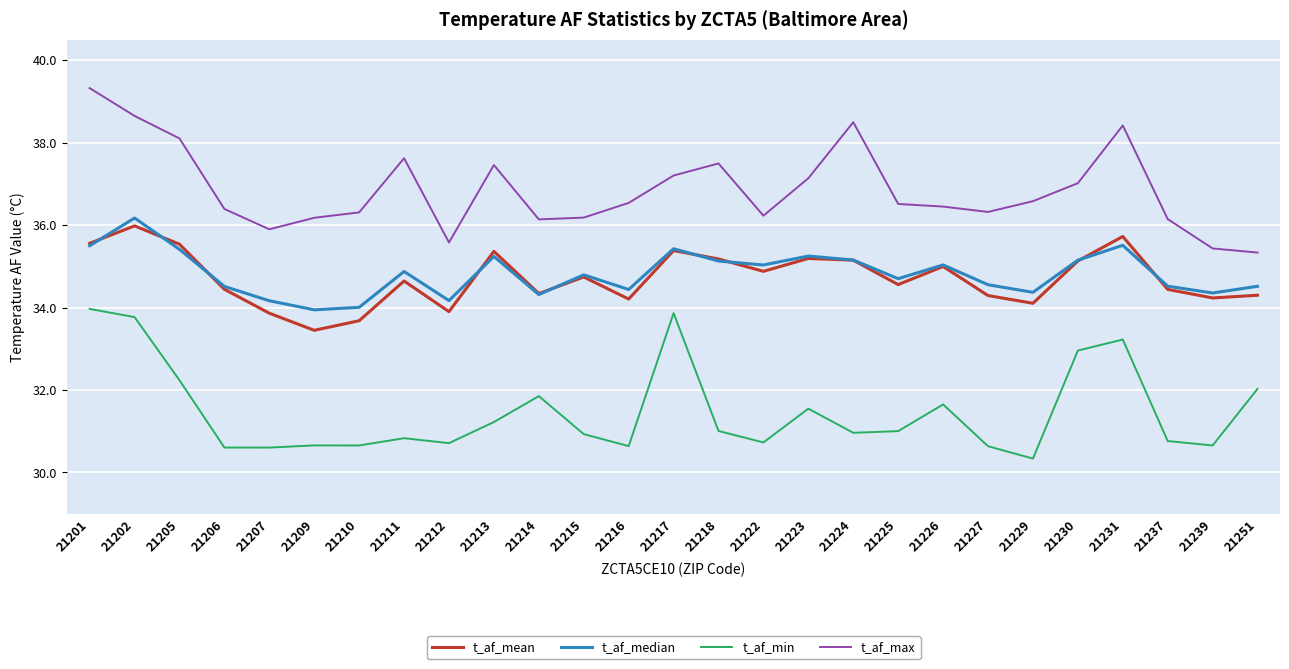

True or false: t_af_min and t_af_mean intersect in this chart.

False